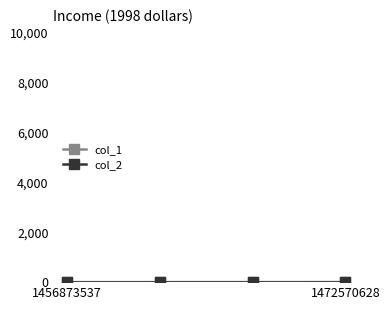

How many lines are shown in the chart?

2